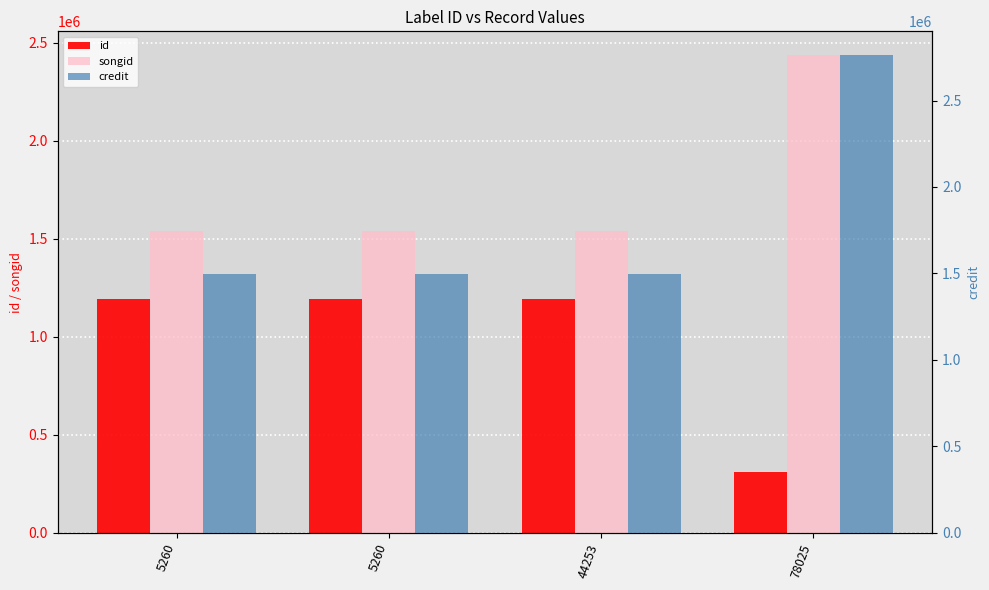

The value of id at 78025 is 212160. True or false?

False